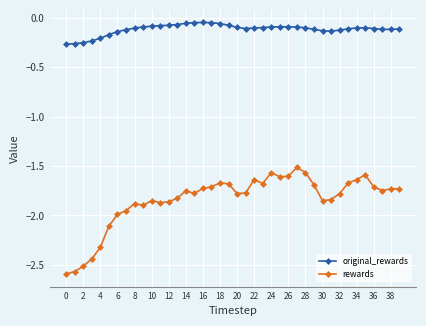

How many categories are shown in the chart?

40